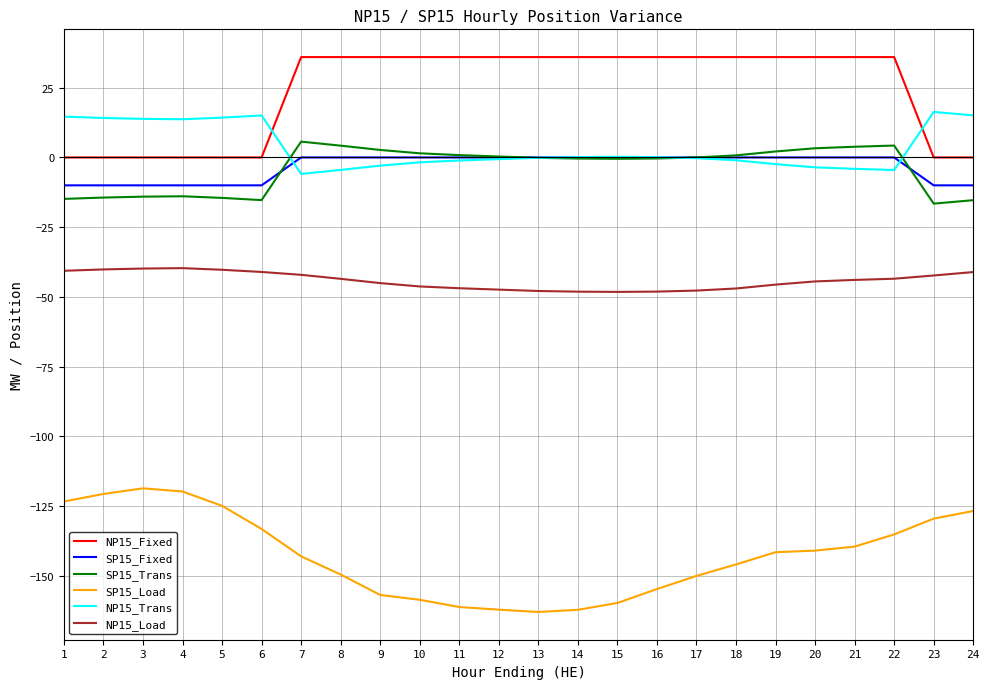

What is the smallest value displayed?

-163.0